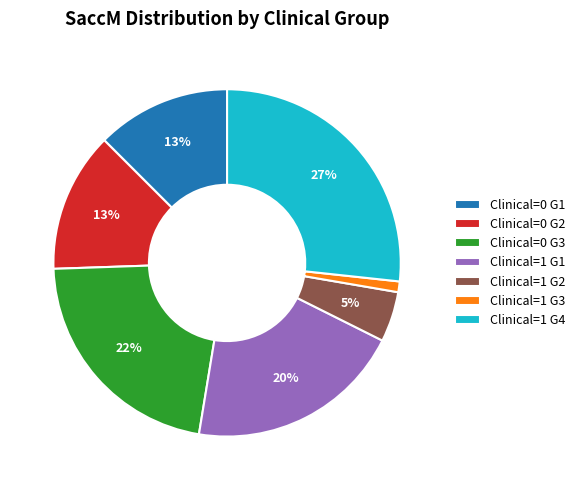

Does Clinical=0 G2 account for over 50% of the chart?

No